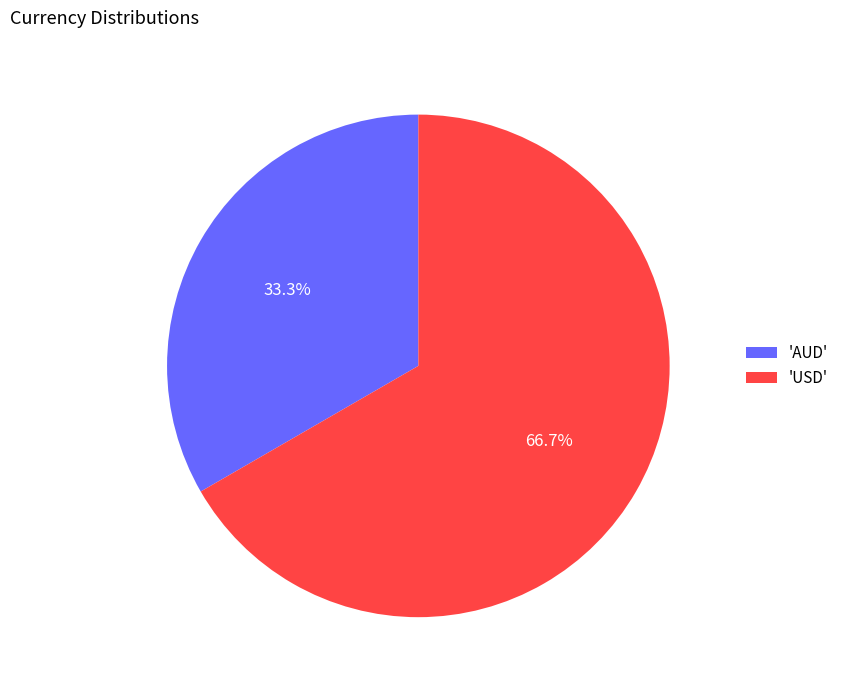

Is there a majority slice in this chart?

Yes